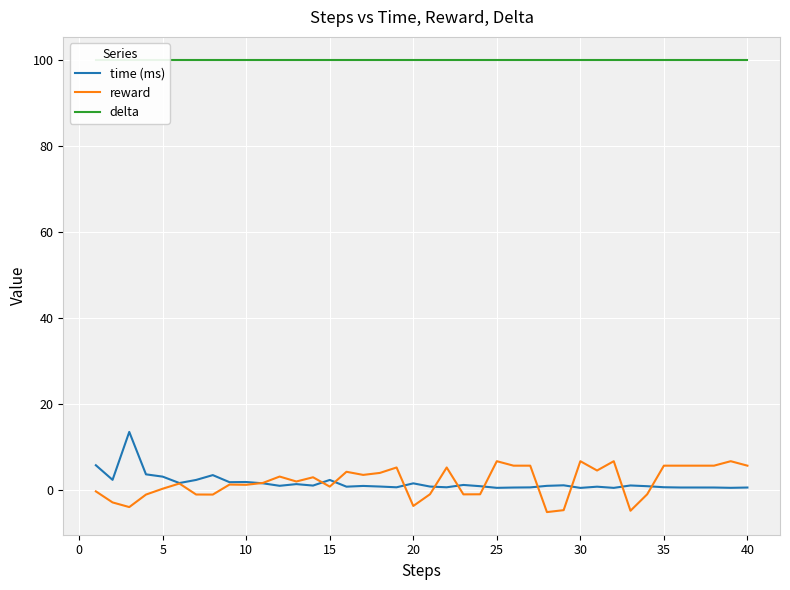

How many lines are shown in the chart?

3